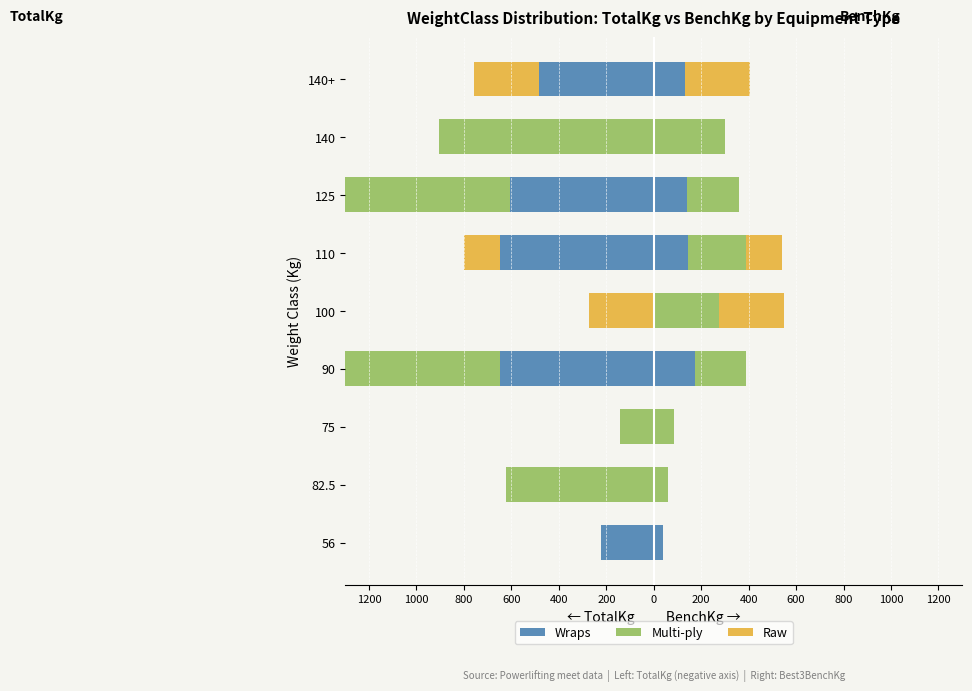

How many negative values does the Wraps – TotalKg series have?

5